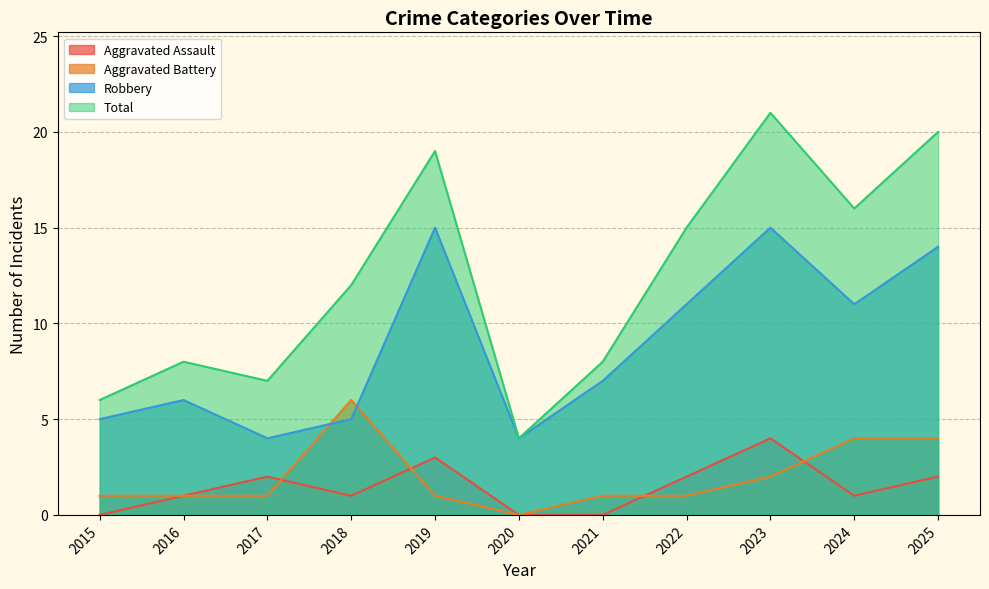

At how many categories does at least one series exceed 13?

5